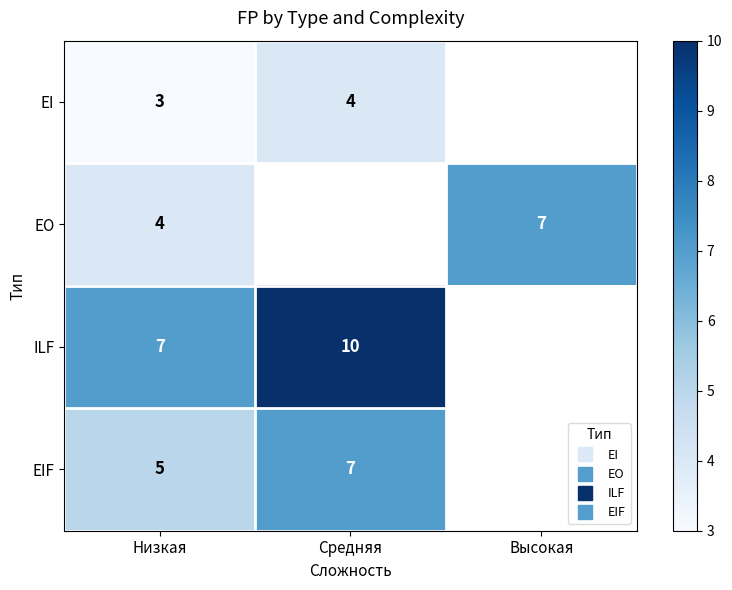

How many values in EI are above zero?

2